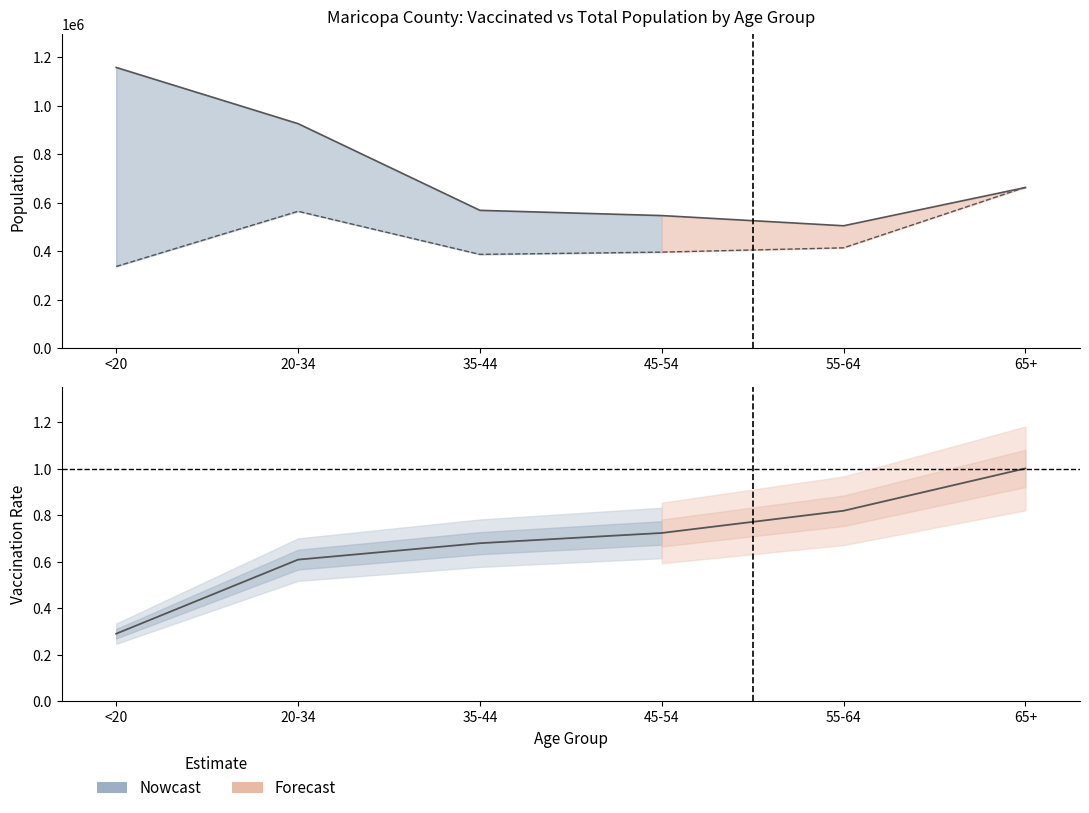

Which series has the largest range (max minus min)?

total_pop_Maricopa